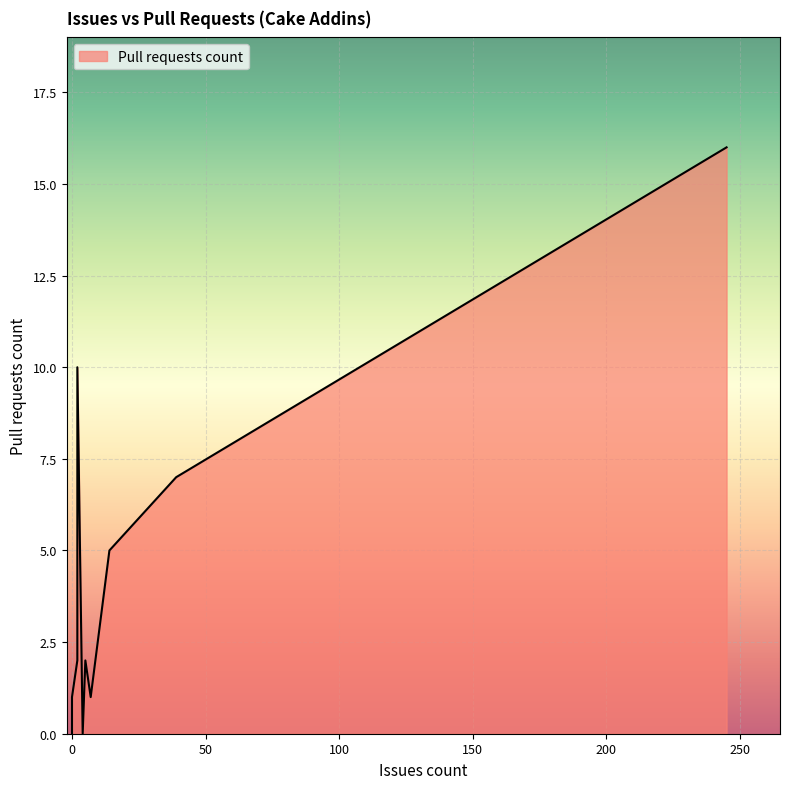

What is the maximum value shown in the chart?

16